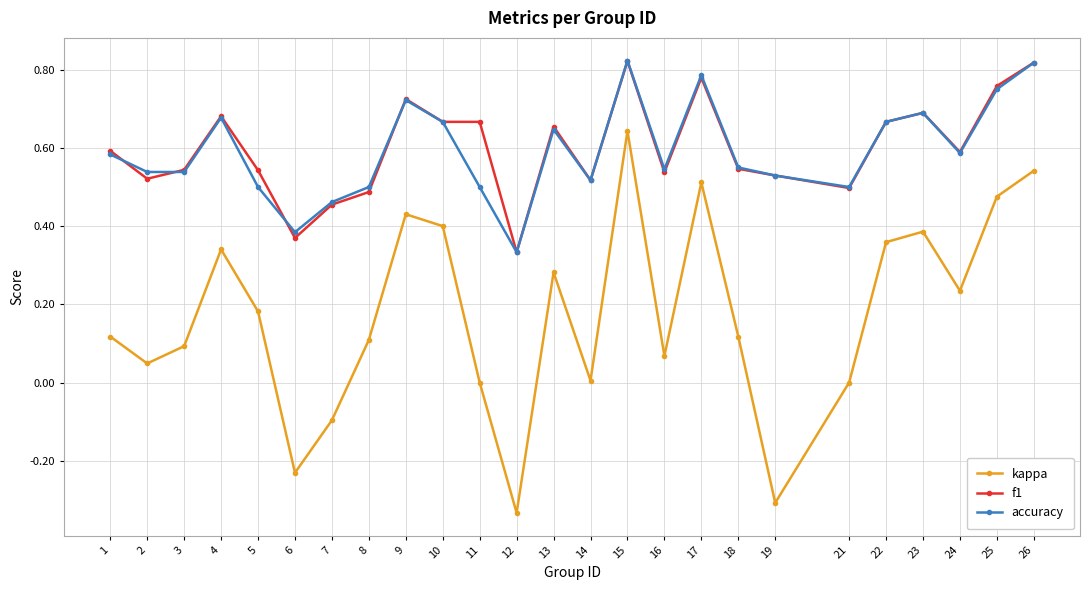

Where is the first local maximum for f1?

4